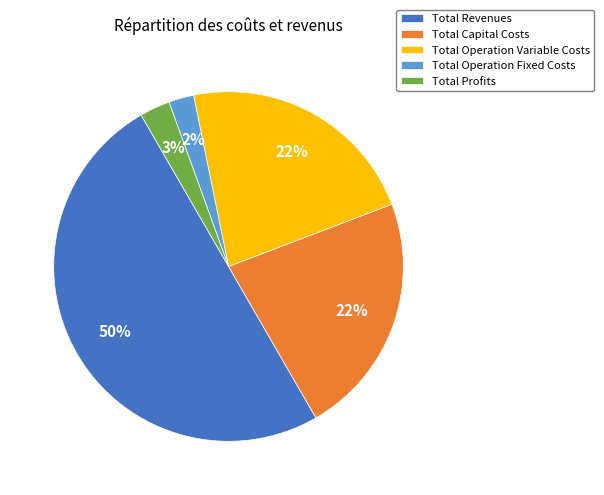

Does Total Operation Variable Costs account for over 50% of the chart?

No